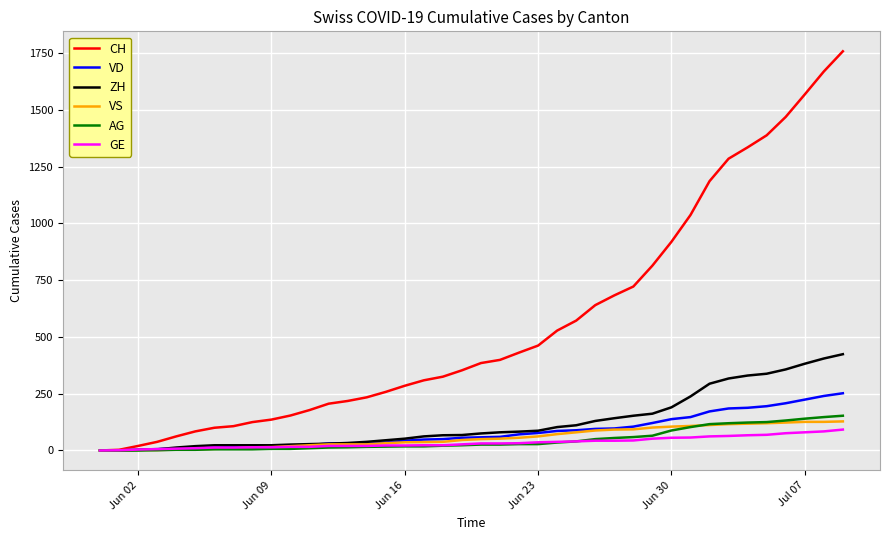

What is the highest value of the VS series?

128